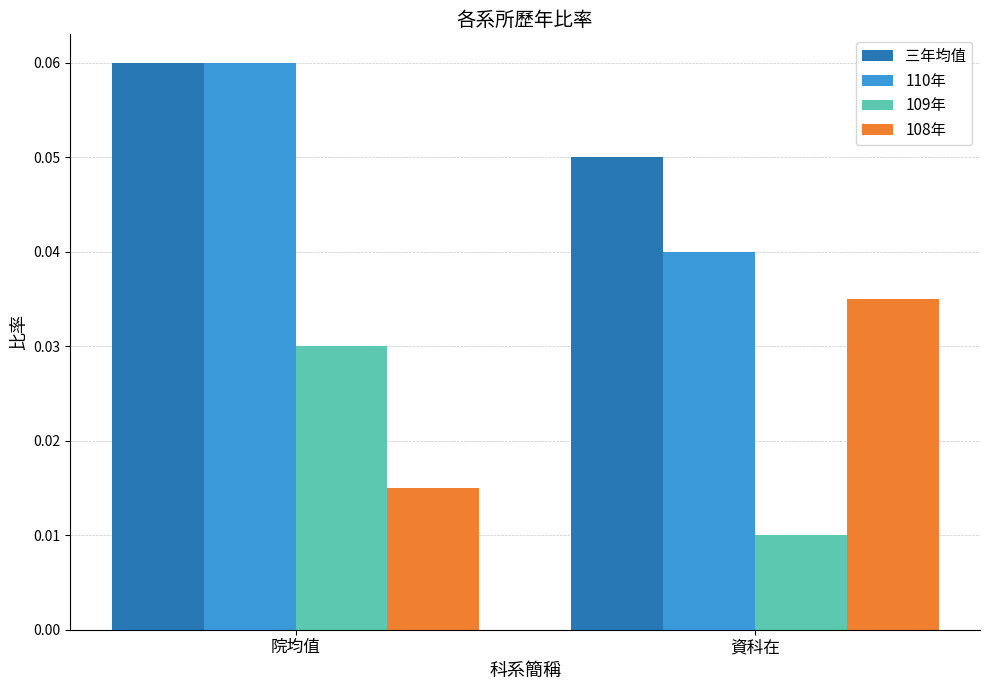

List the labels in order of 110年 value, smallest first.

資科在, 院均值